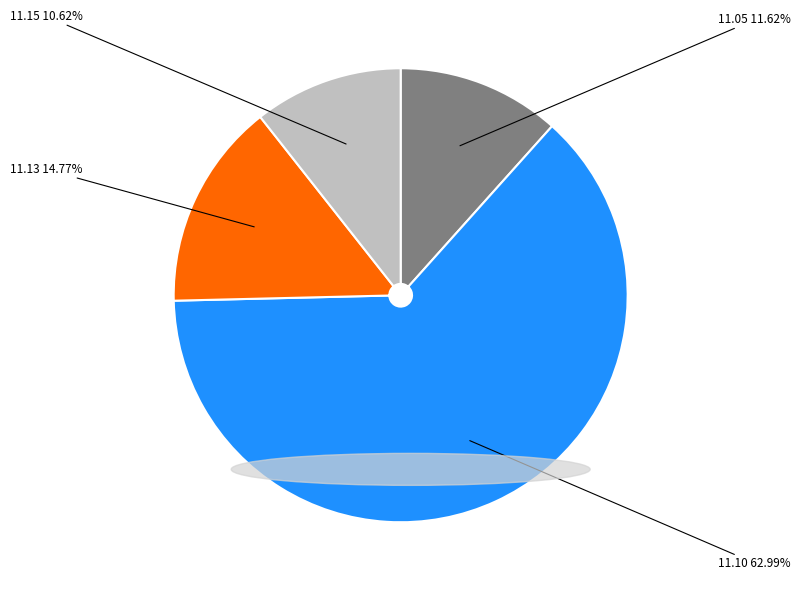

Is there any slice that represents more than half of the pie?

Yes